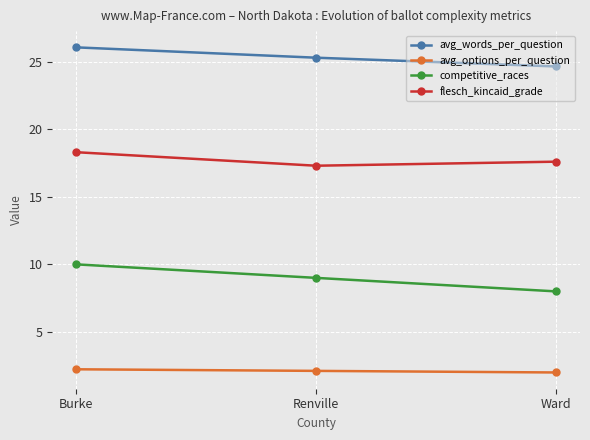

Which category has the highest value in the flesch_kincaid_grade series?

Burke